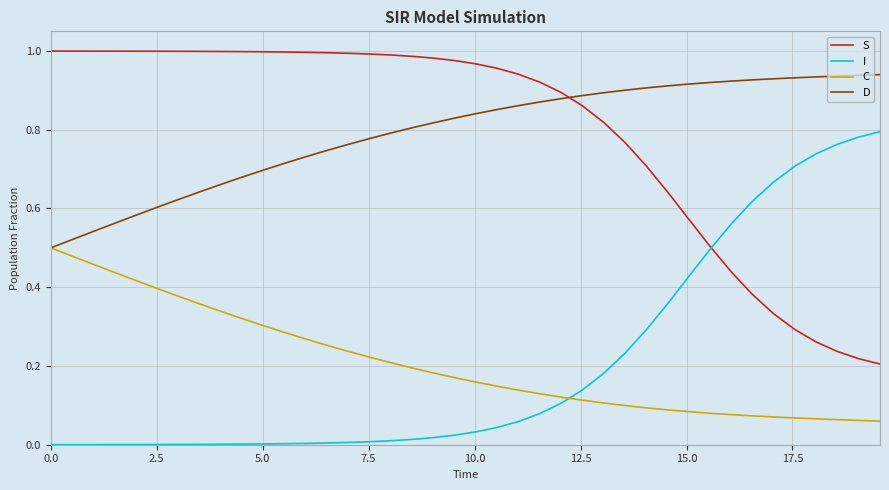

Does the chart have visible grid lines?

Yes